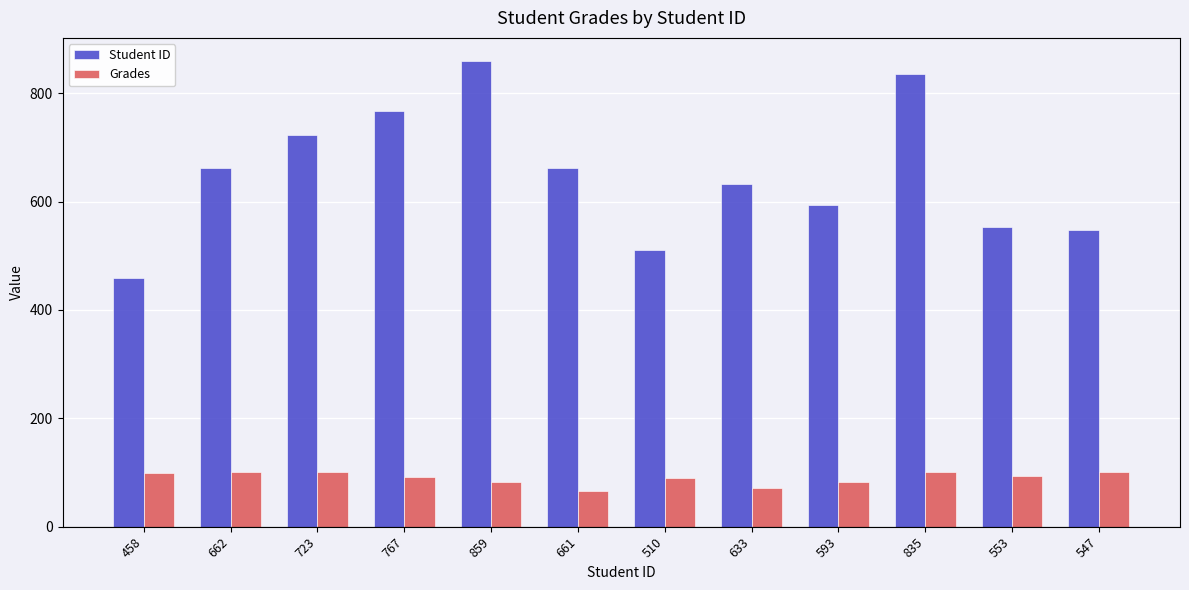

Is the value of Student ID at 510 greater than the value of Grades at 633?

Yes